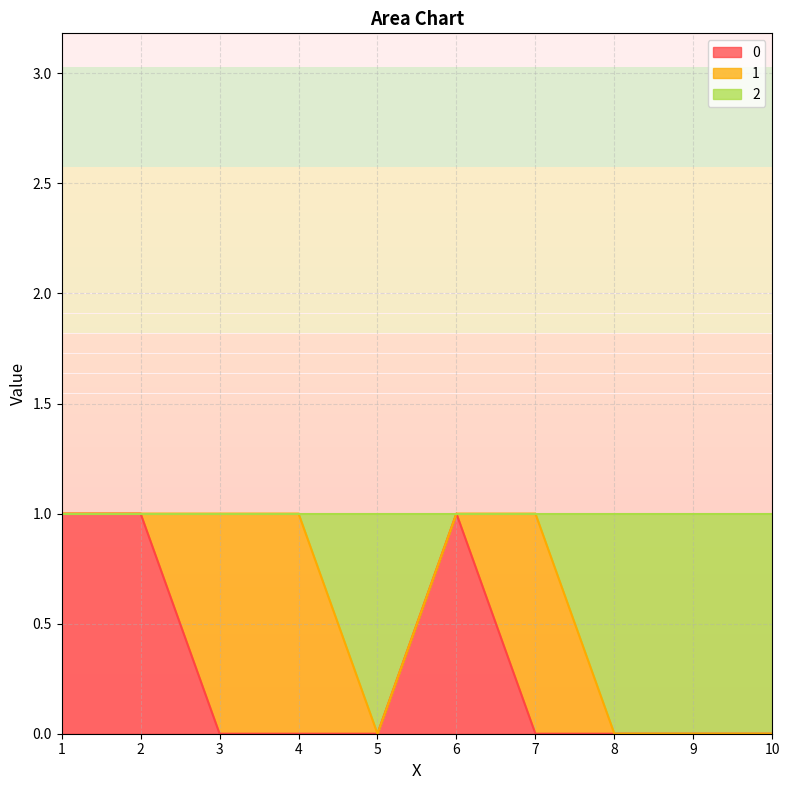

Which series has the largest total across all categories?

2